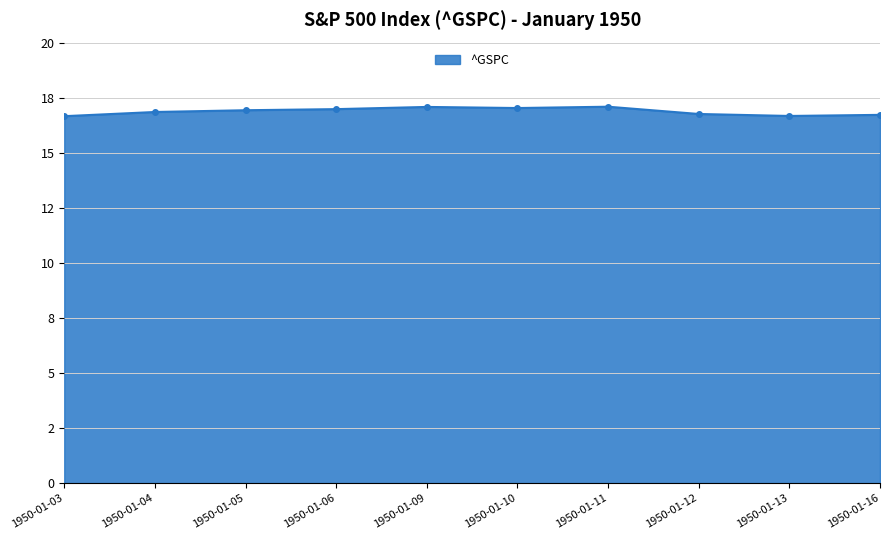

Is it true that the value at 1950-01-16 is 28.9?

False